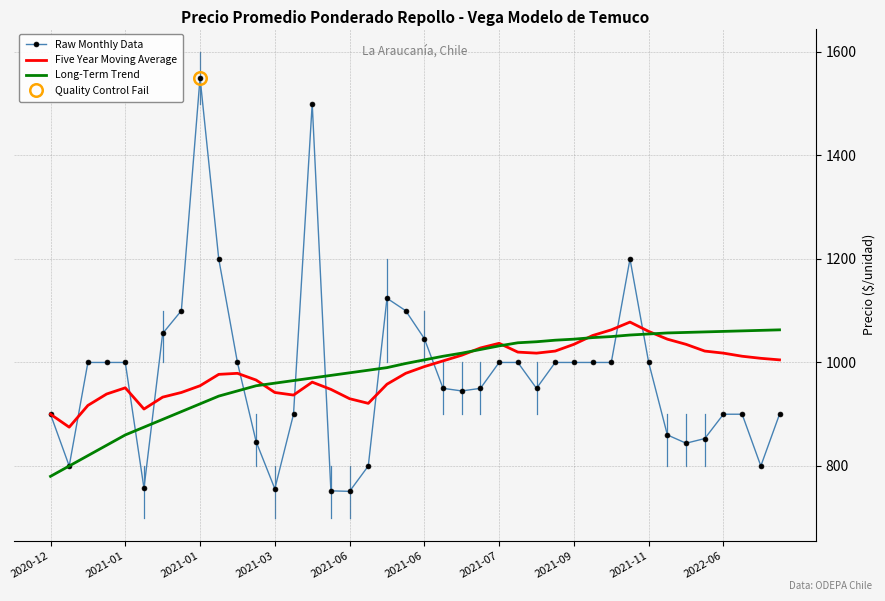

What is the highest value of the Five Year Moving Average series?

1078